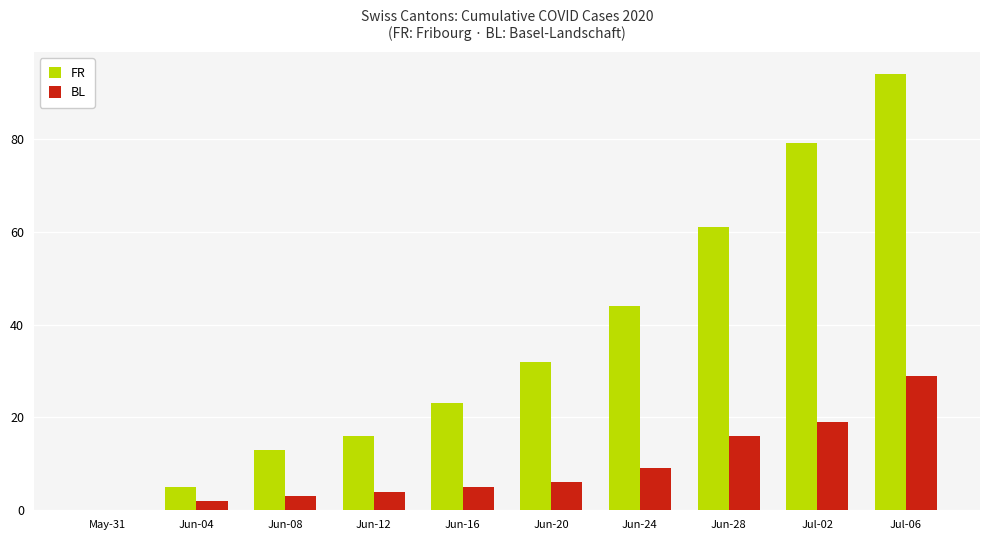

Where is FR nearest to the value 47?

Jun-24